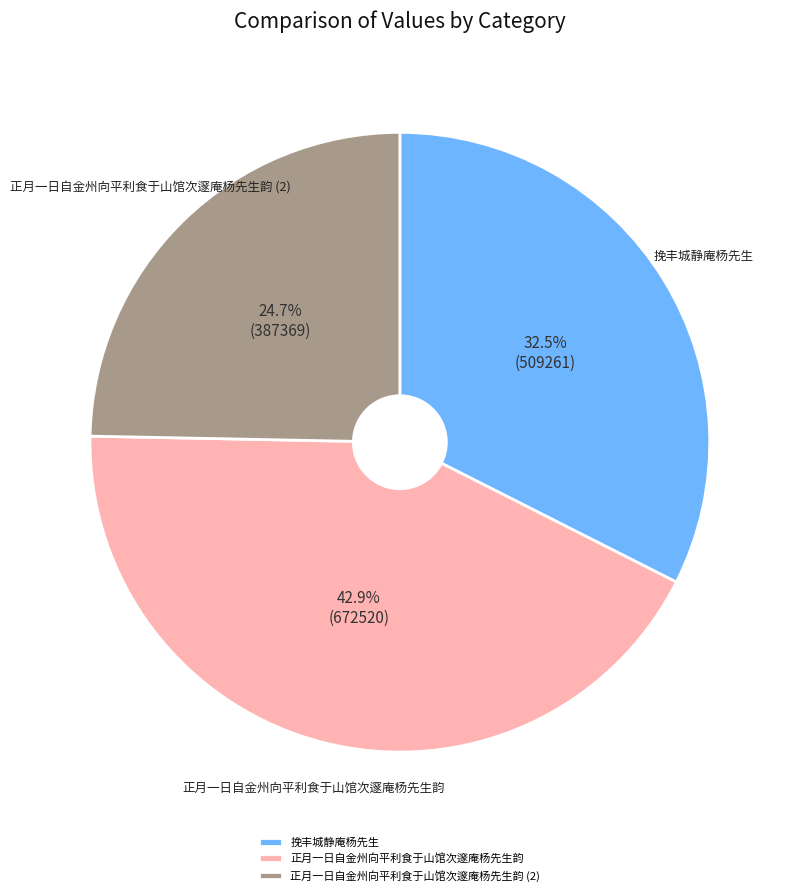

Is there any slice that represents more than half of the pie?

No